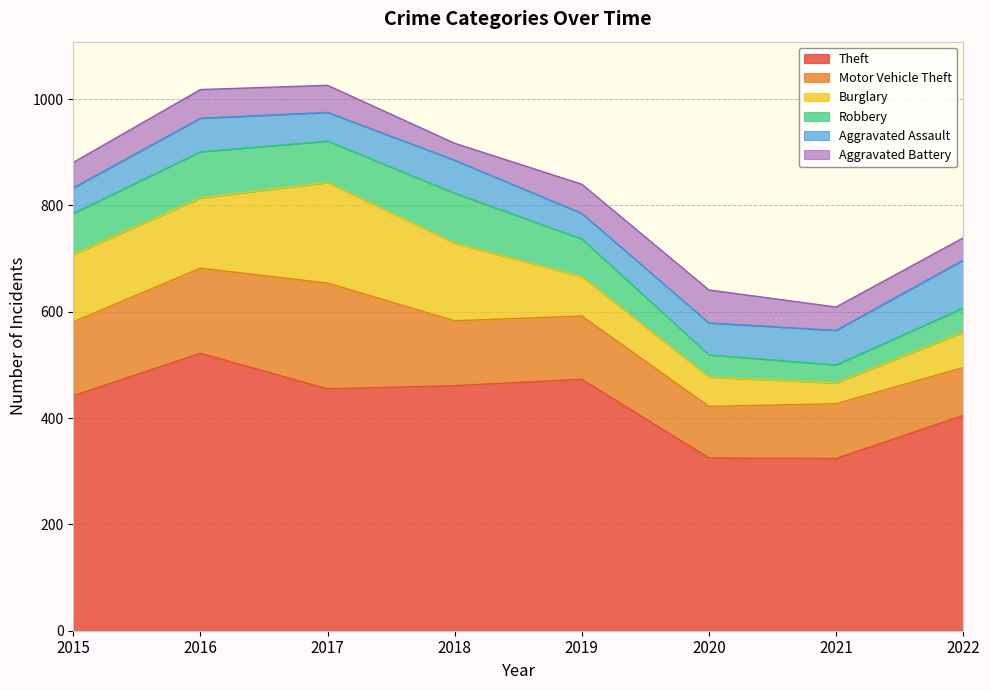

What is the sum of all Motor Vehicle Theft values?

1029